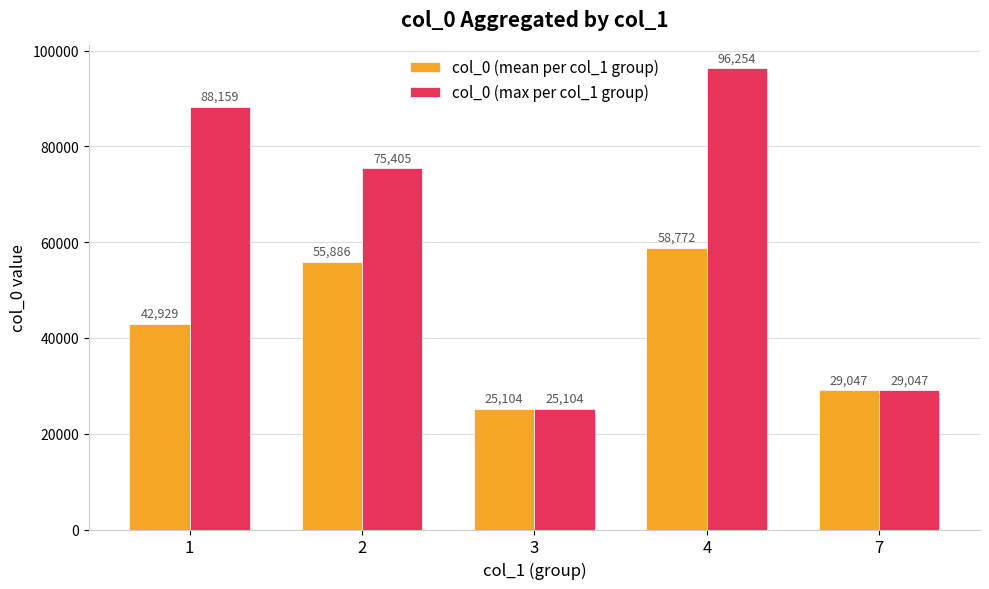

The value of col_0 (mean per col_1 group) at 2 is 55886.0. True or false?

True